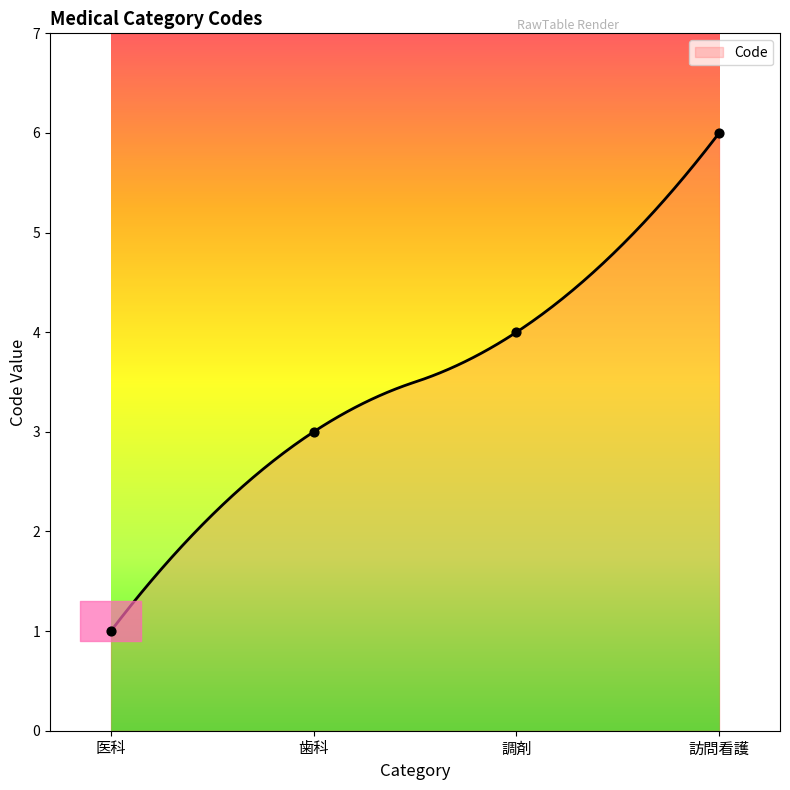

What is the ratio of the value at 医科 to the value at 調剤?

0.2